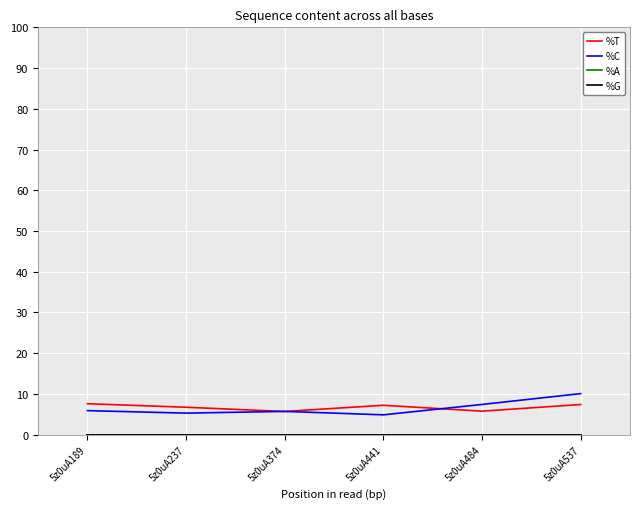

Reading right to left, list all the values displayed in this chart.

%T: 7.4	5.8	7.2	5.7	6.7	7.6
%C: 10.1	7.4	4.9	5.7	5.3	5.9
%A: 0.0	0.0	0.0	0.0	0.0	0.0
%G: 0.0	0.0	0.0	0.0	0.0	0.0